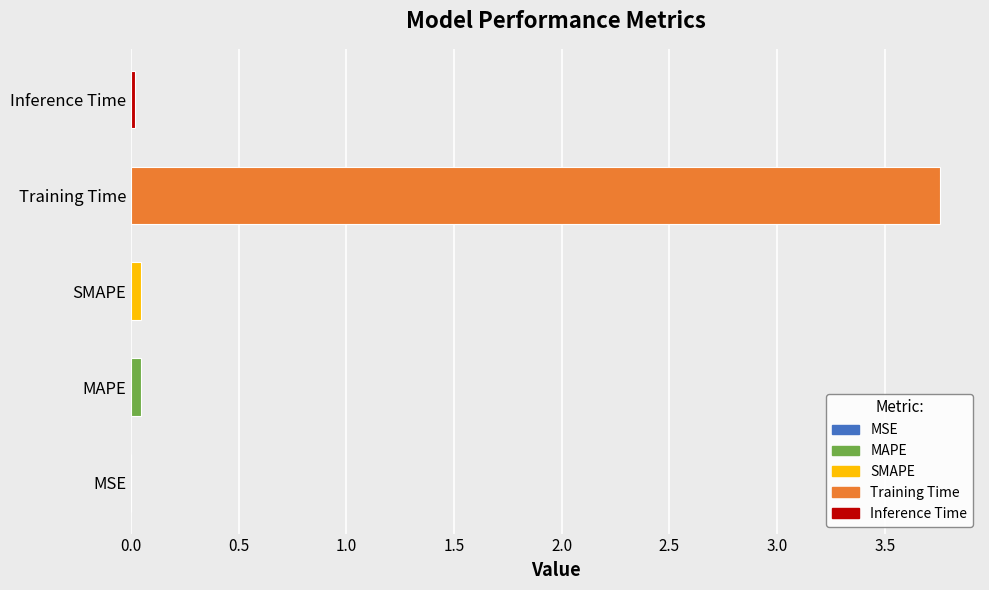

Which label corresponds to the largest value in the chart?

Training Time